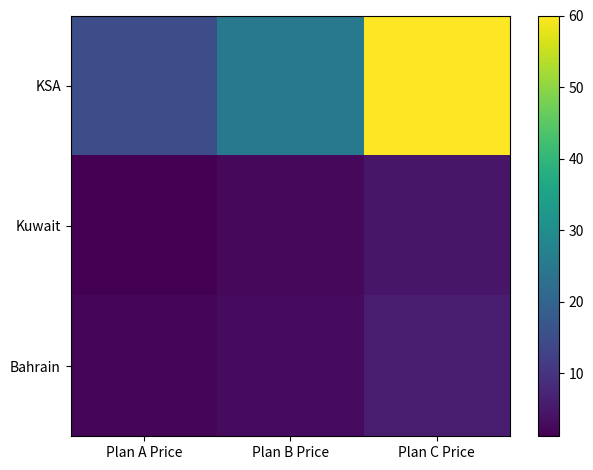

How many series are shown in this chart?

3